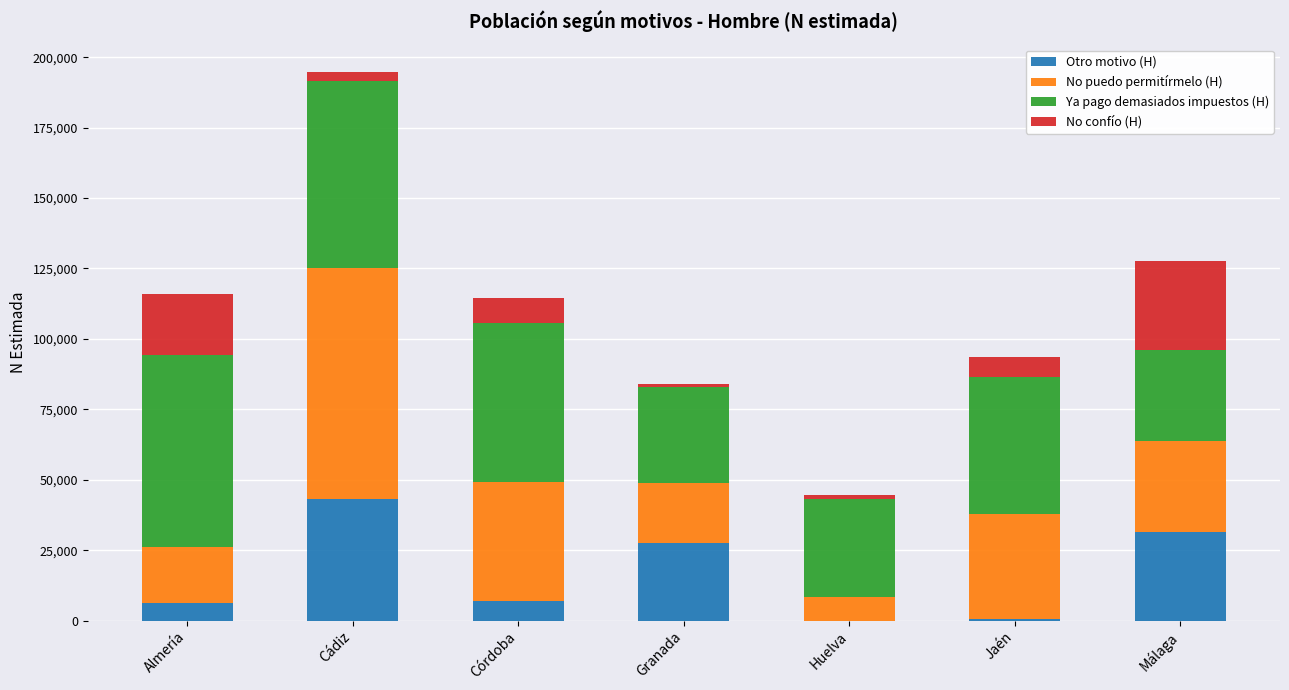

The value of Otro motivo (H) at Granada is 38012. True or false?

False